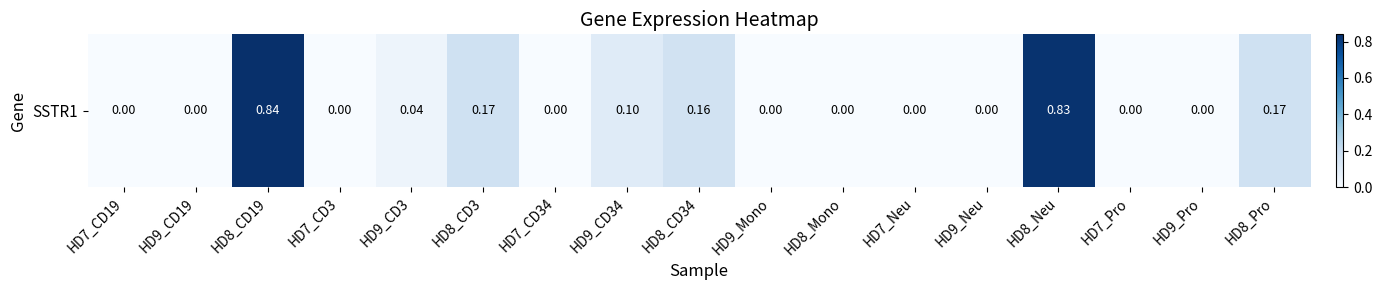

Reading left to right, list all the values displayed in this chart.

HD7_CD19=0.0	HD9_CD19=0.0	HD8_CD19=0.8	HD7_CD3=0.0	HD9_CD3=0.0	HD8_CD3=0.2	HD7_CD34=0.0	HD9_CD34=0.1	HD8_CD34=0.2	HD9_Mono=0.0	HD8_Mono=0.0	HD7_Neu=0.0	HD9_Neu=0.0	HD8_Neu=0.8	HD7_Pro=0.0	HD9_Pro=0.0	HD8_Pro=0.2